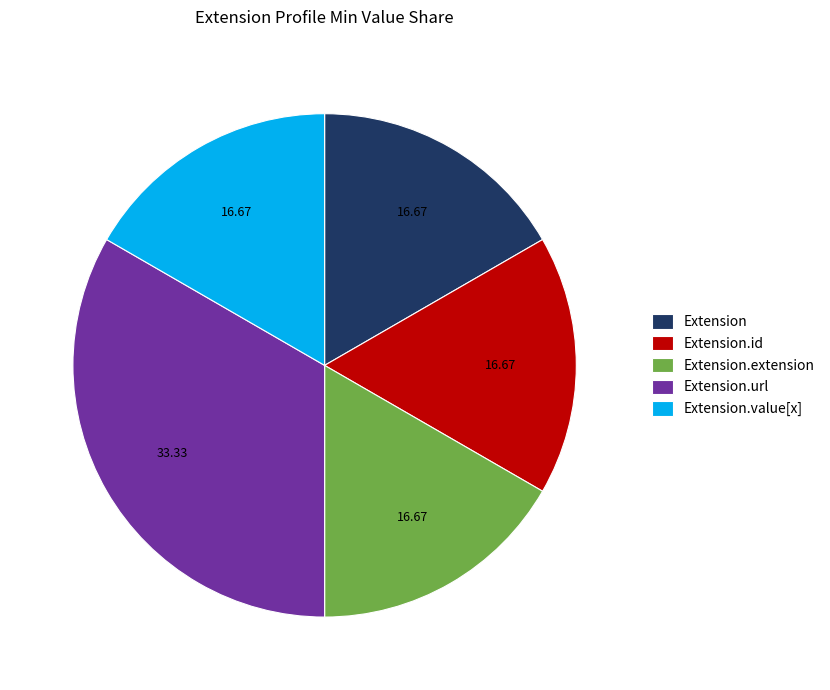

The Extension.value[x] slice represents 1% of the pie. True or false?

False